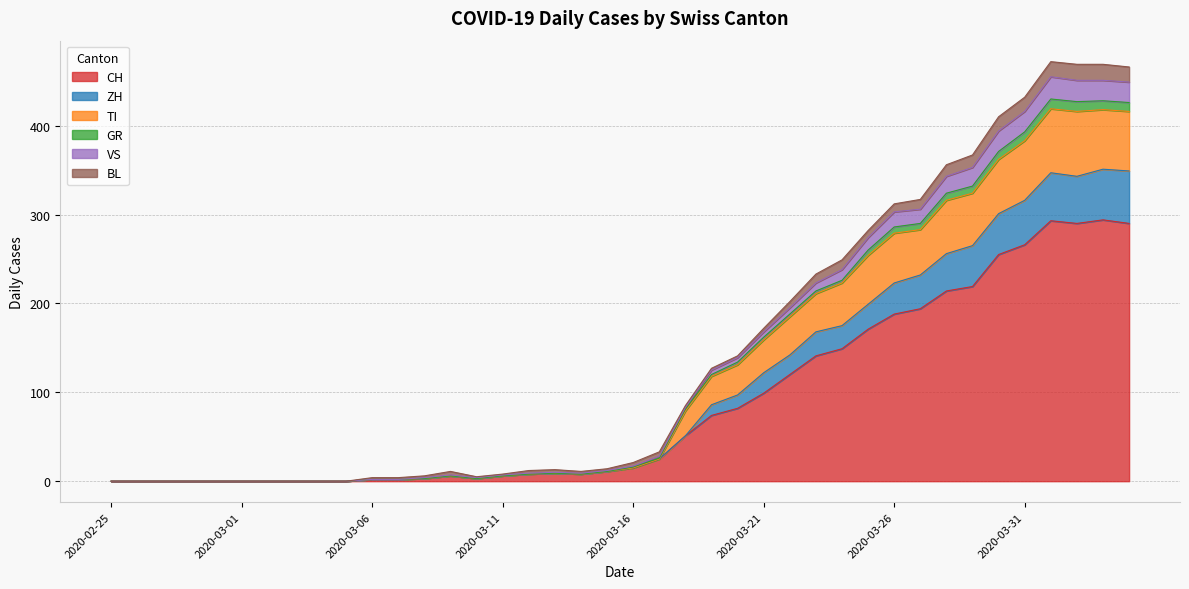

Is it true that ZH equals 0 at 2020-03-05?

True